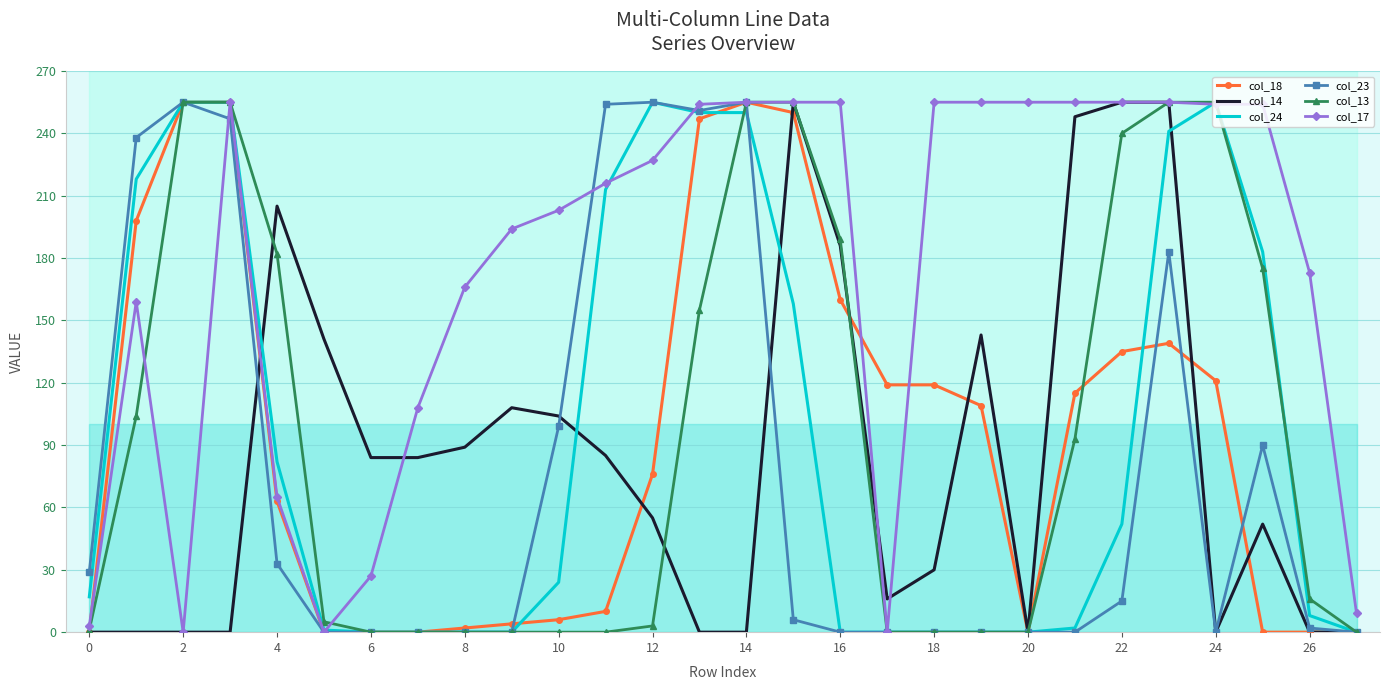

What is the average value of the col_17 series?

174